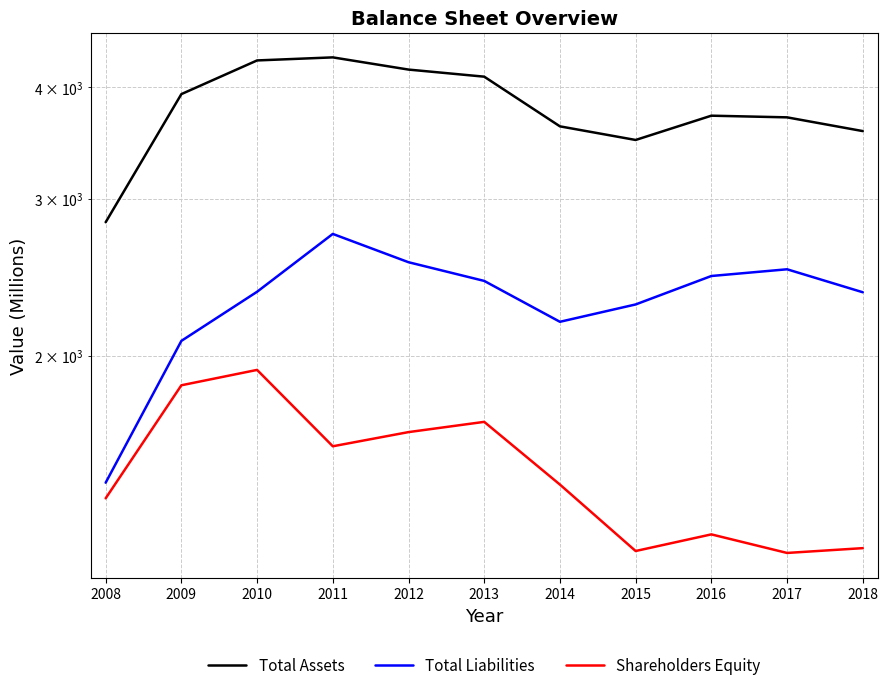

In Total Liabilities, how many points are higher than both neighbors (excluding endpoints)?

2